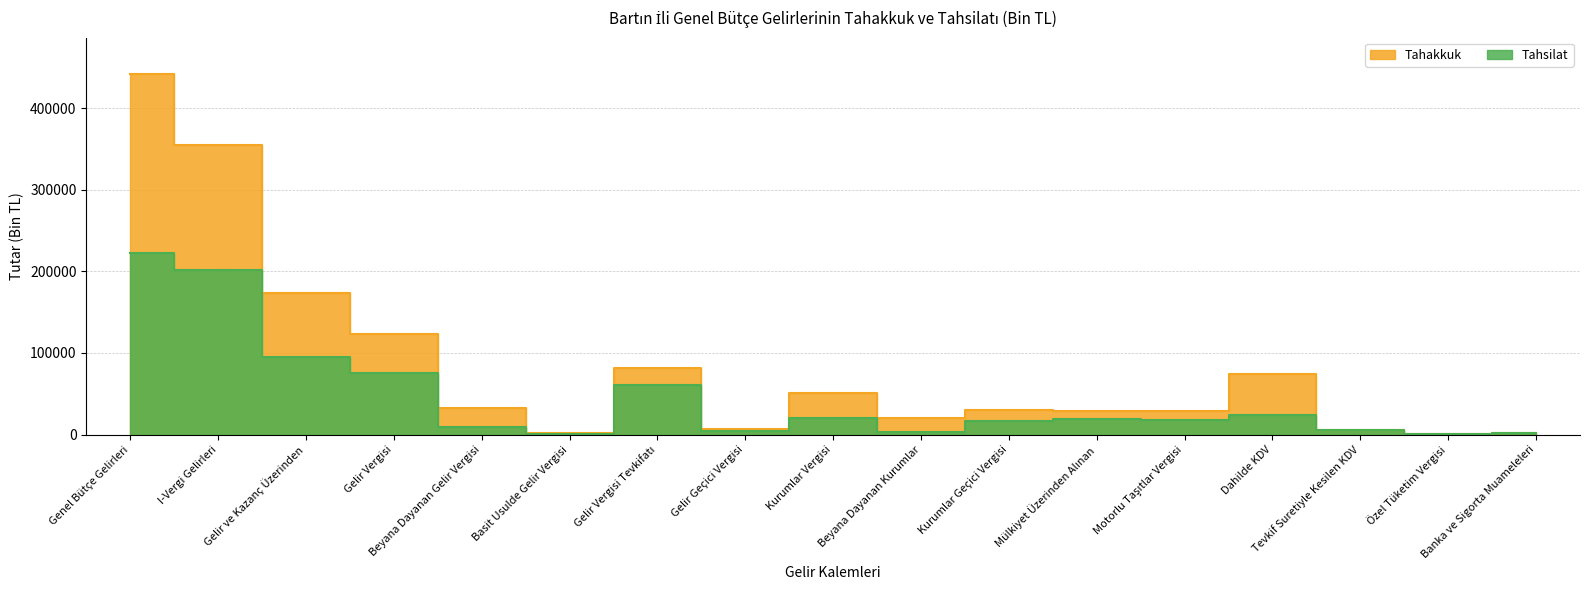

Which series has the largest total across all categories?

Tahakkuk